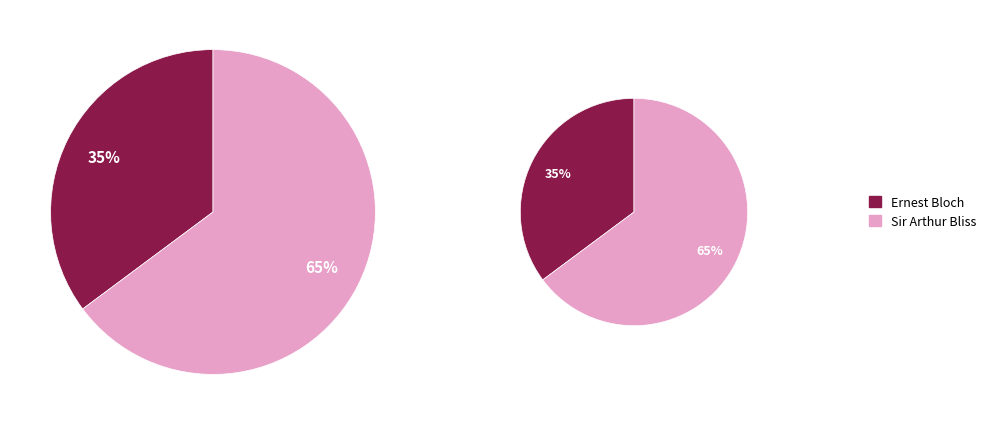

What percentage is the Sir Arthur Bliss slice, to the nearest percent?

65%